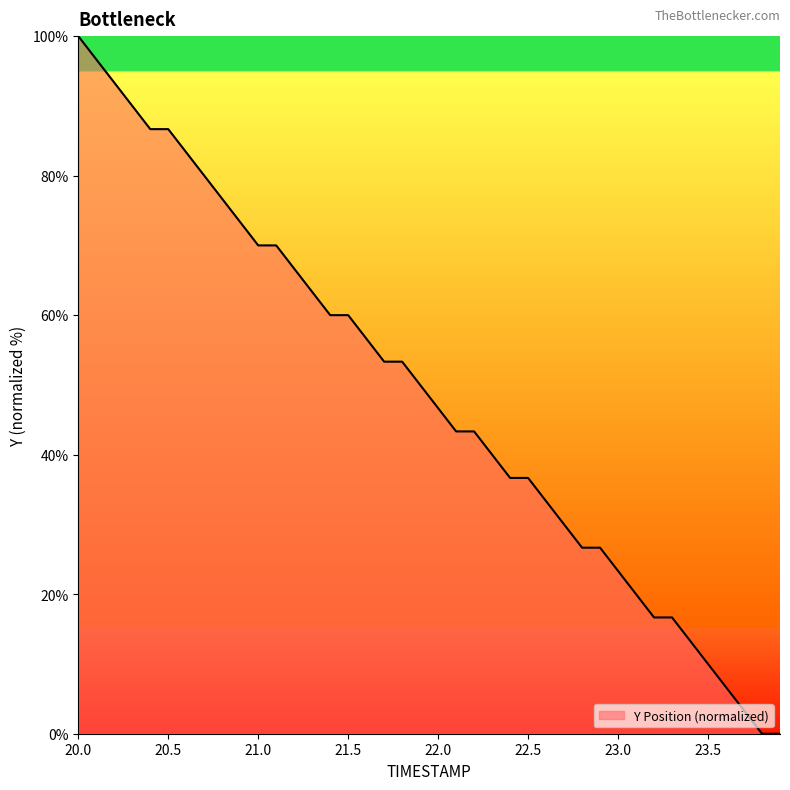

What is the difference between the maximum and minimum values?

100.0